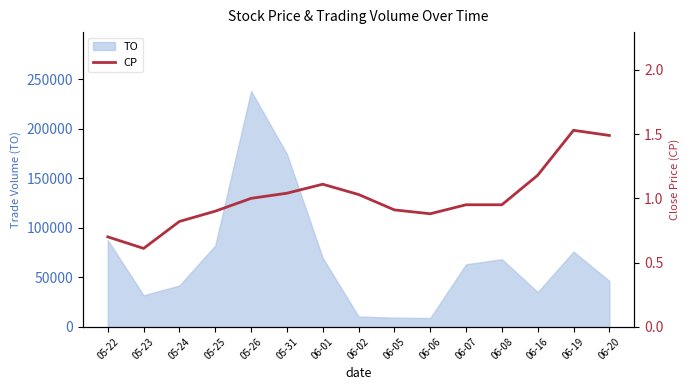

What is the minimum value for TO?

8800